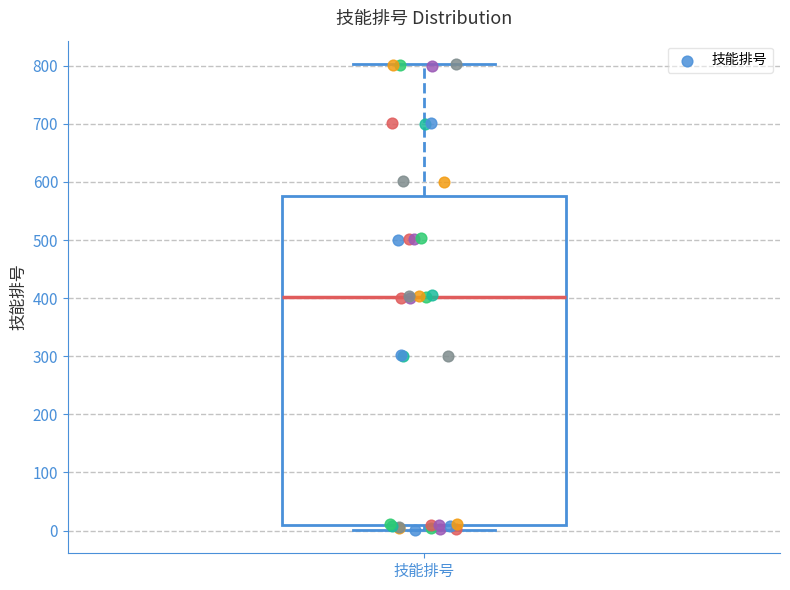

Where is the upper edge of the box for 技能排号 on the y-axis? The values are not printed on the chart, so give them approximately, as read against the axis.

580